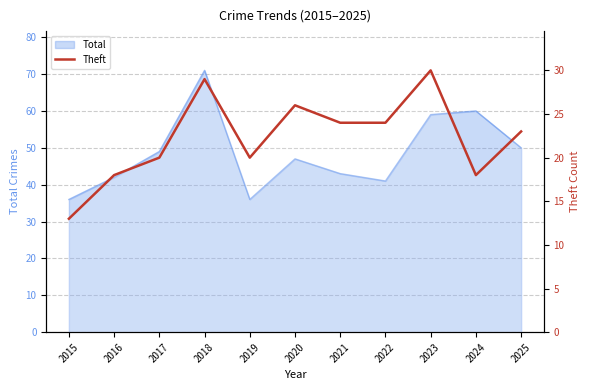

What is the minimum value shown in the chart?

13